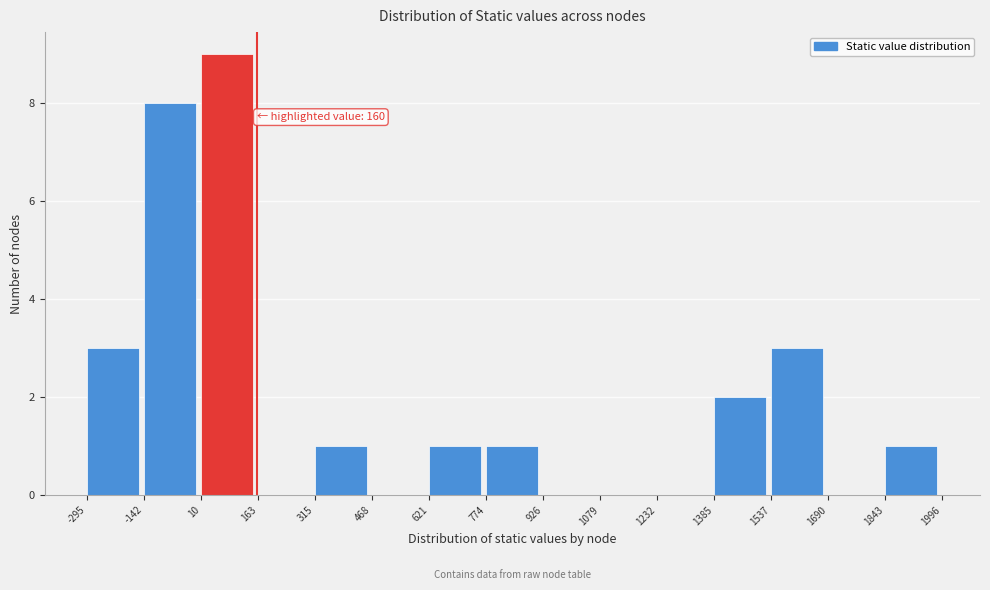

Which range on the x-axis has the tallest bar?

10 to 163